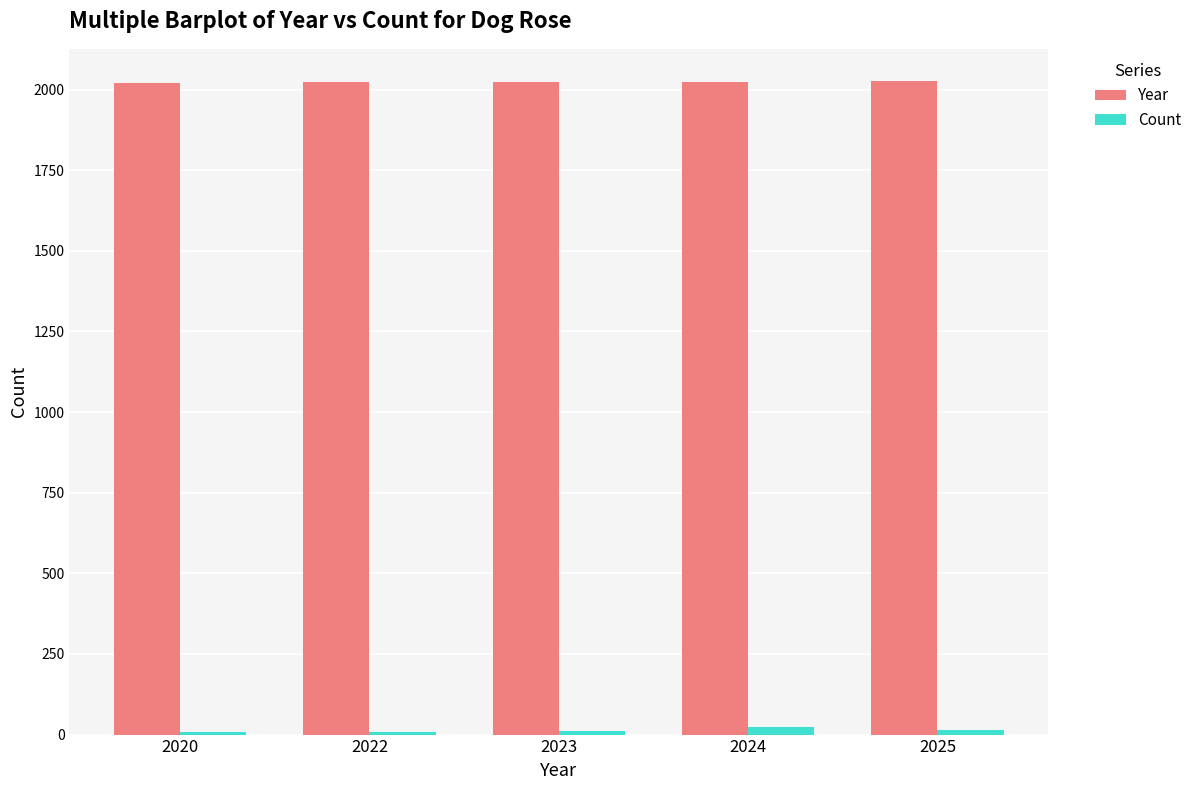

Rank the series by their maximum value, from lowest to highest.

Count, Year